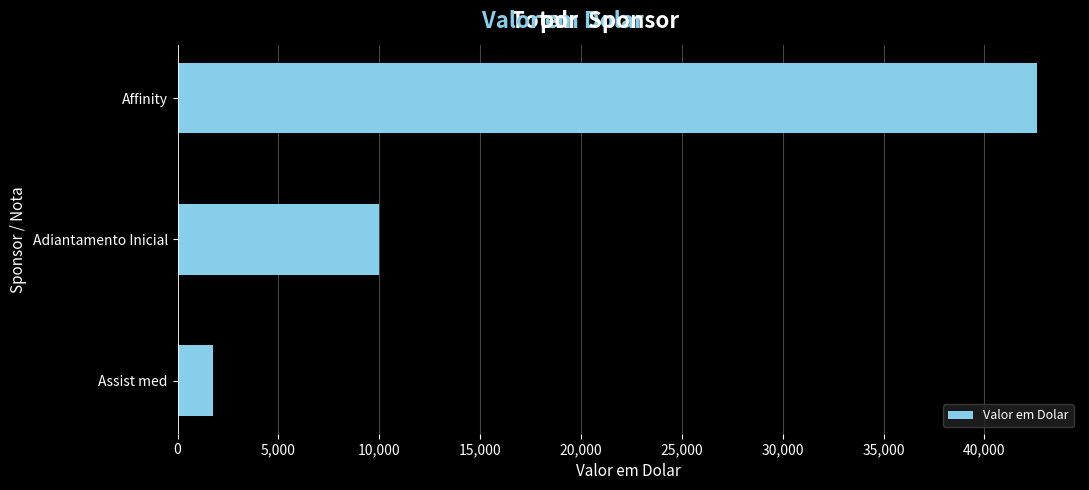

Which category has the highest value across all series?

Affinity